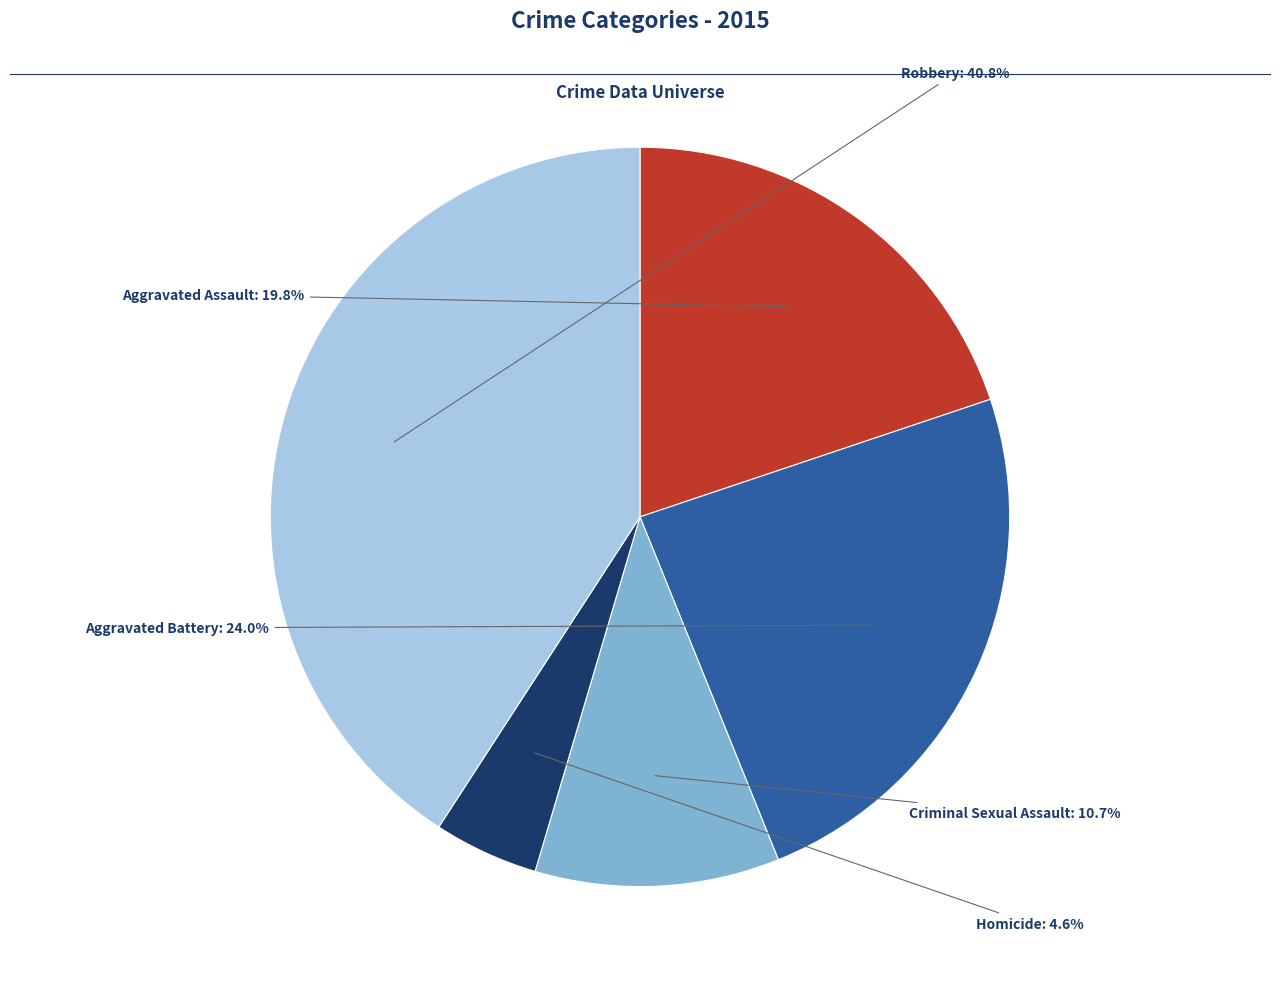

The Aggravated Assault slice represents 20% of the pie. True or false?

True